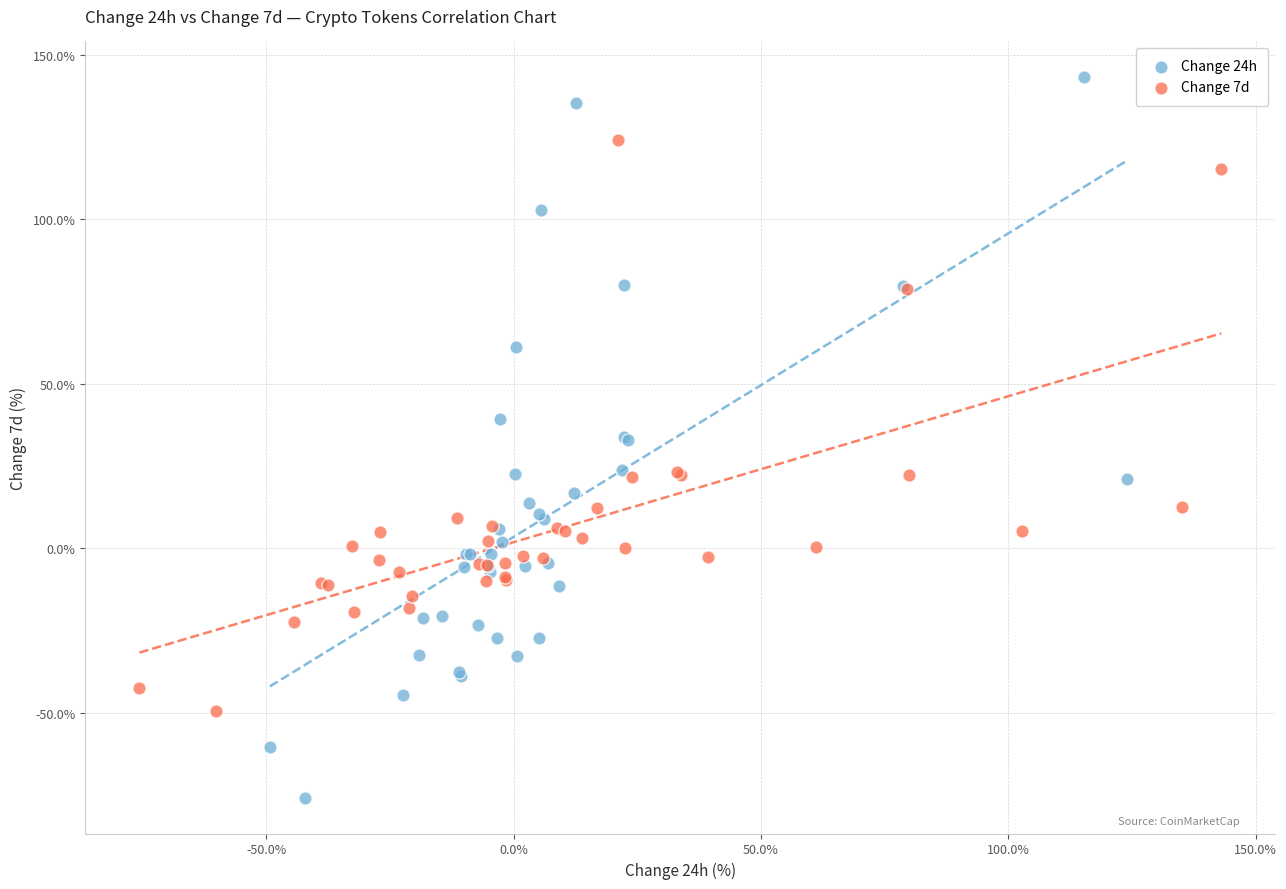

Which series has the largest Y range (max minus min)?

Change 24h